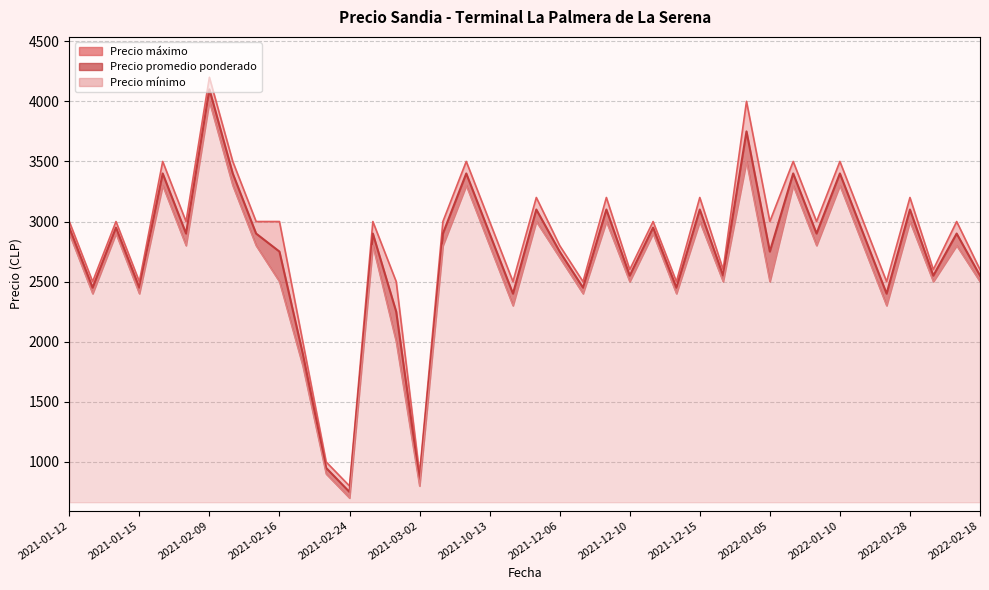

Which has a higher value, 2021-11-22 or 2022-02-18?

2022-02-18